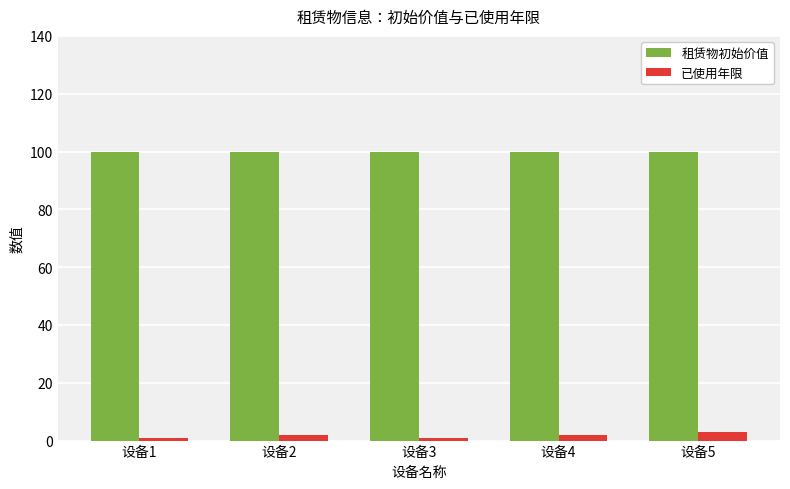

What is the spread (max minus min) of values at 设备5?

97